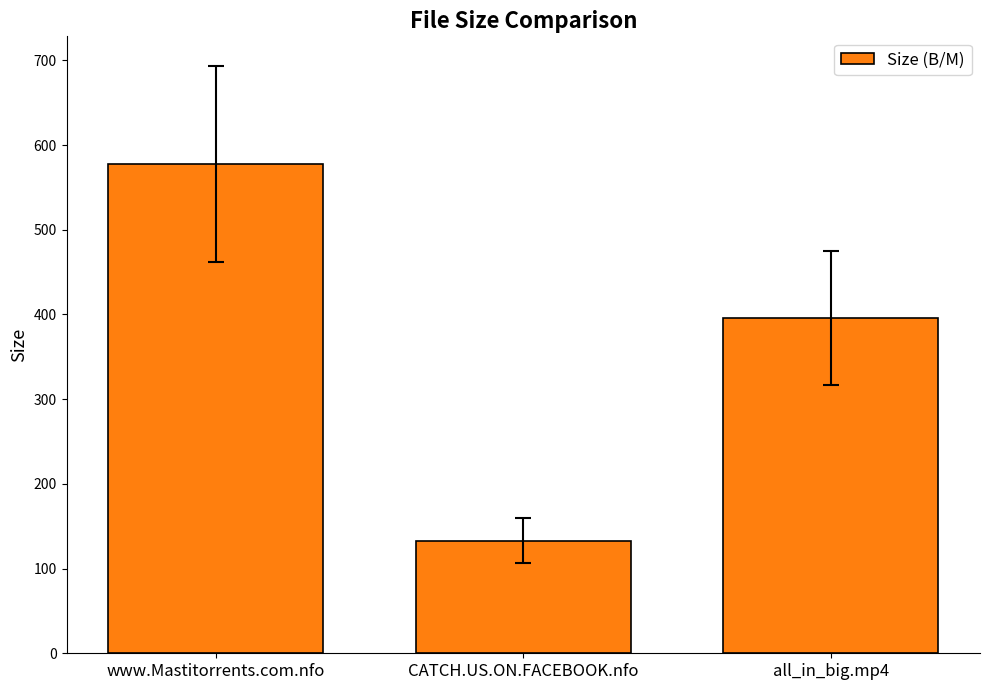

Approximately how many times larger is the value at www.Mastitorrents.com.nfo compared to CATCH.US.ON.FACEBOOK.nfo?

4.3